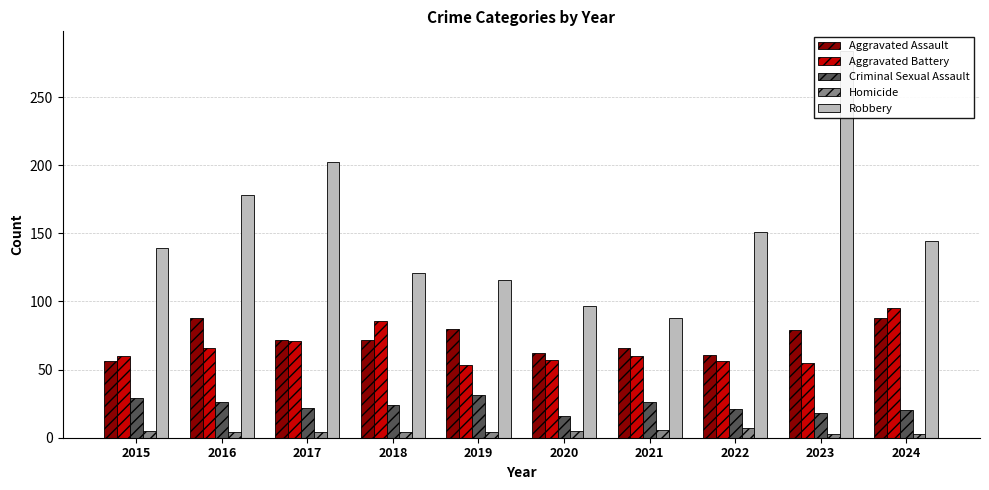

What is the sum of all Aggravated Assault values?

724